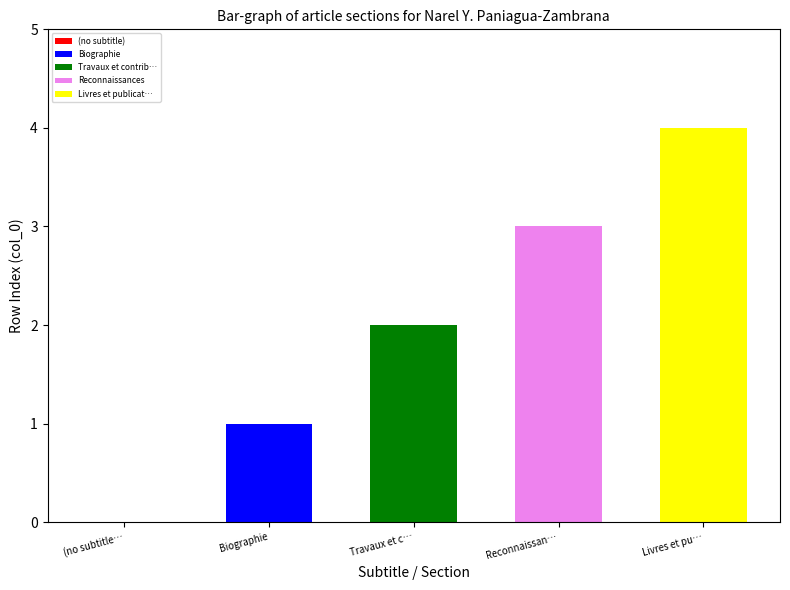

What is the difference between the maximum and second lowest values?

3